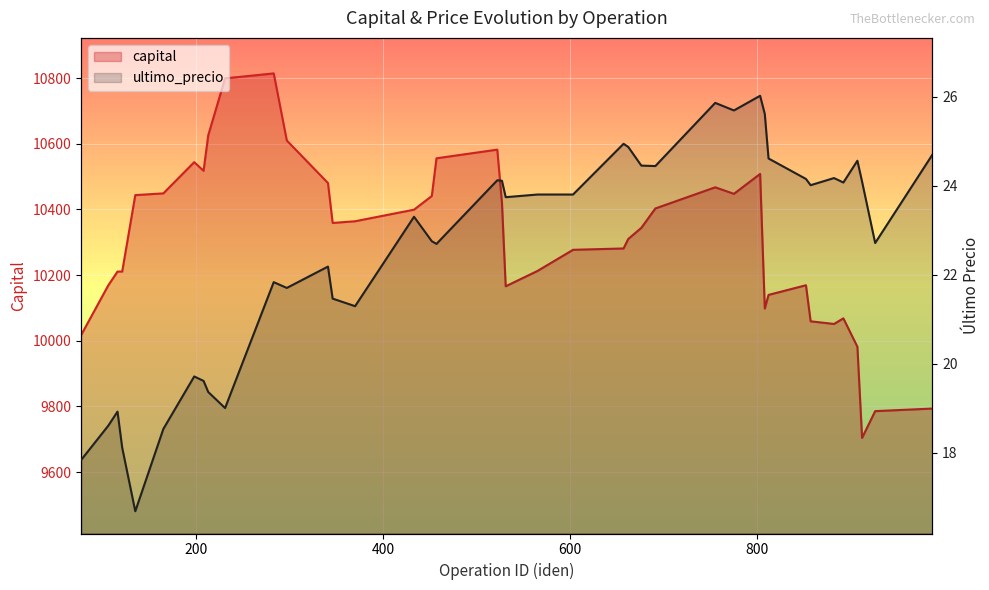

Between 907 and 208, which is larger?

208